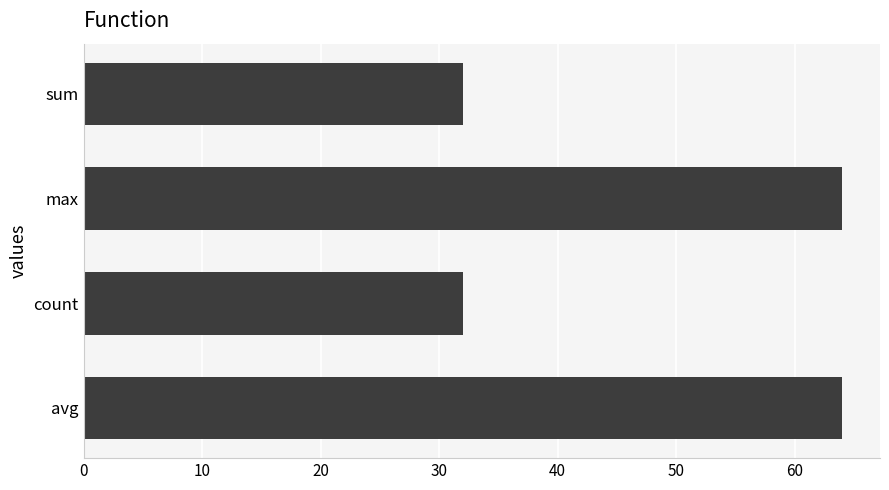

The value at sum is 32. True or false?

True